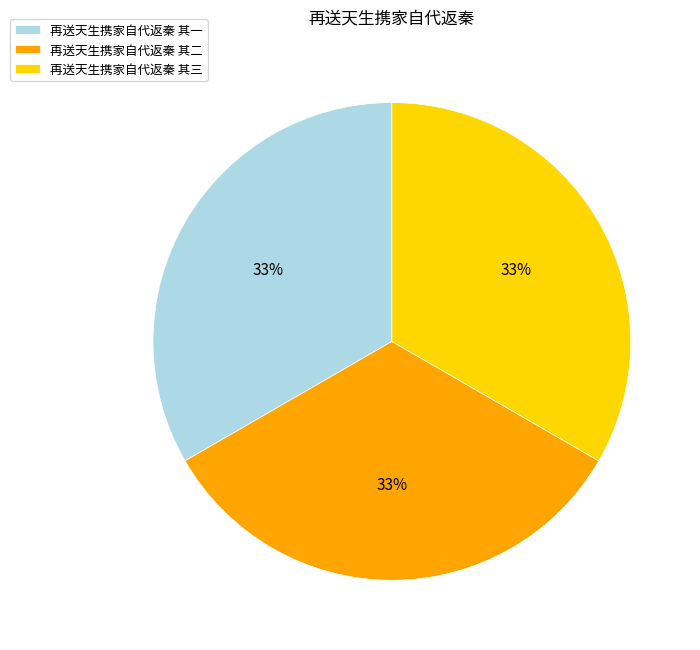

The 再送天生携家自代返秦 其二 slice represents 33% of the pie. True or false?

True